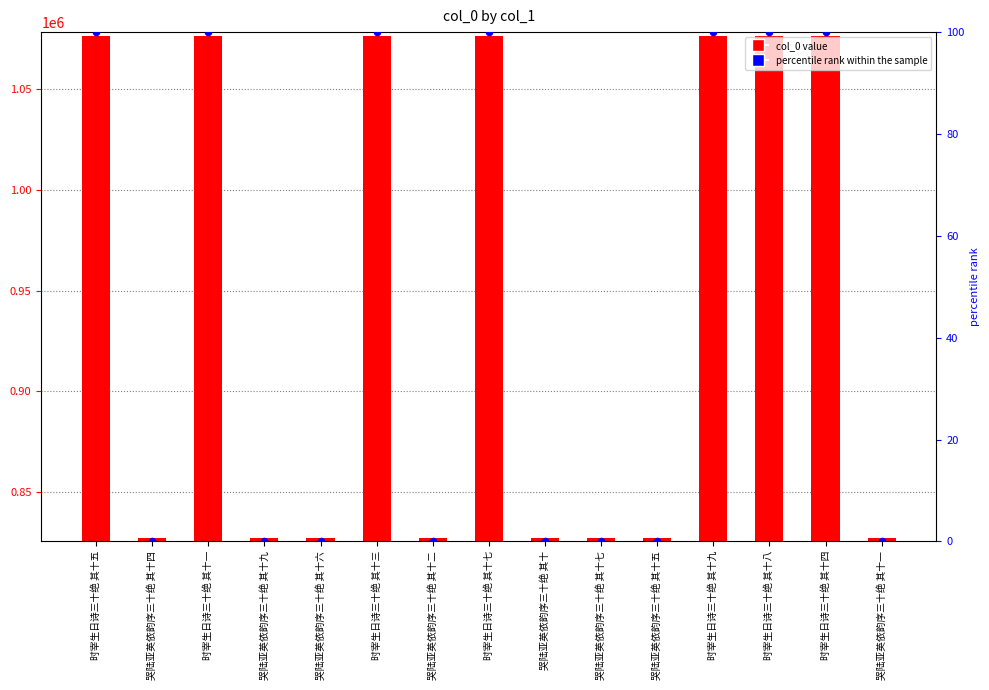

At how many categories does at least one series exceed 177474?

15